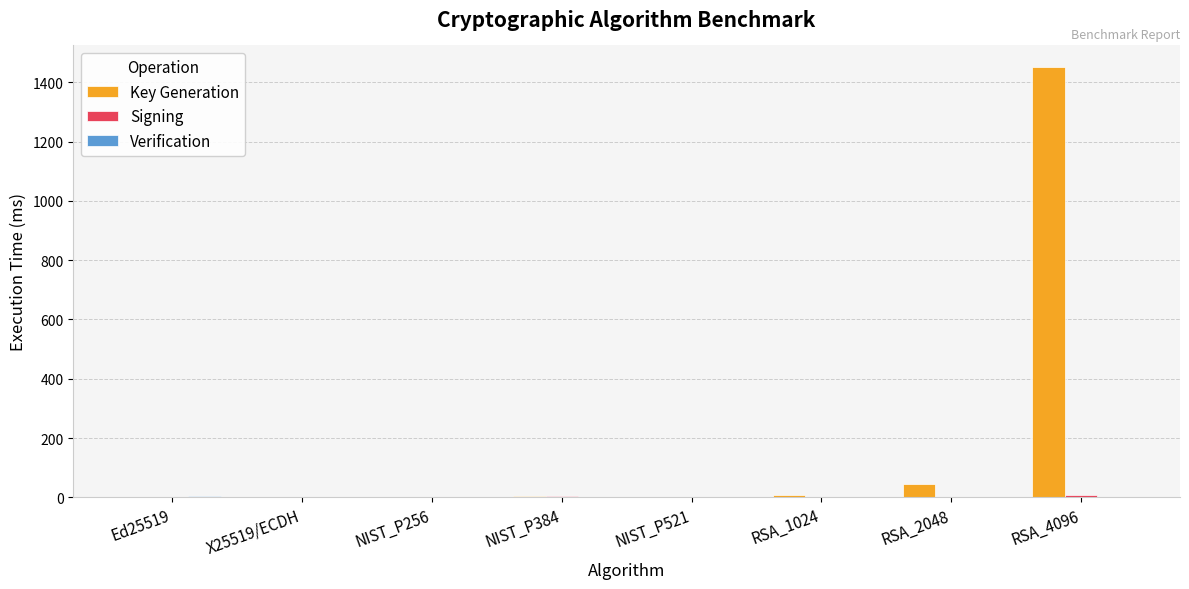

What is the maximum value shown in the chart?

1451.4